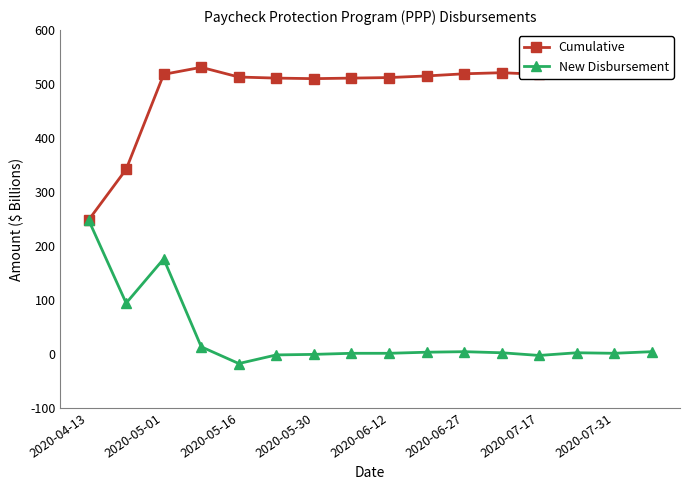

What is the maximum value for New Disbursement?

248